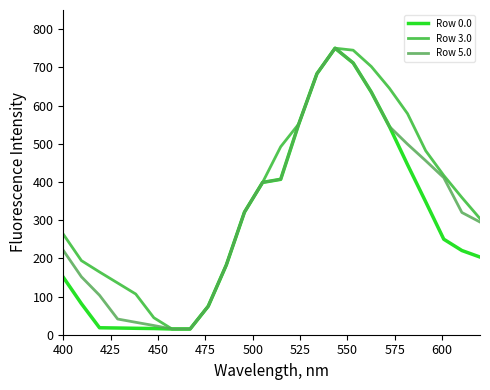

What is the difference between the second highest and second lowest values in the Row 5.0 series?

696.4